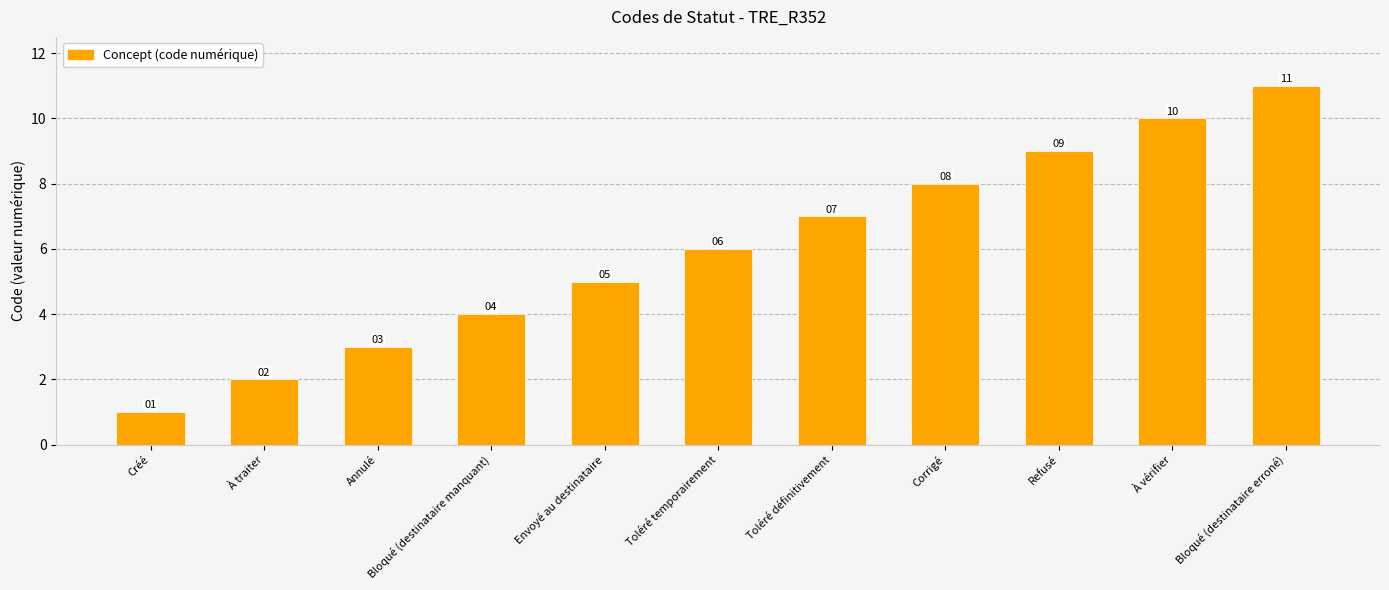

The value at Corrigé is 3. True or false?

False